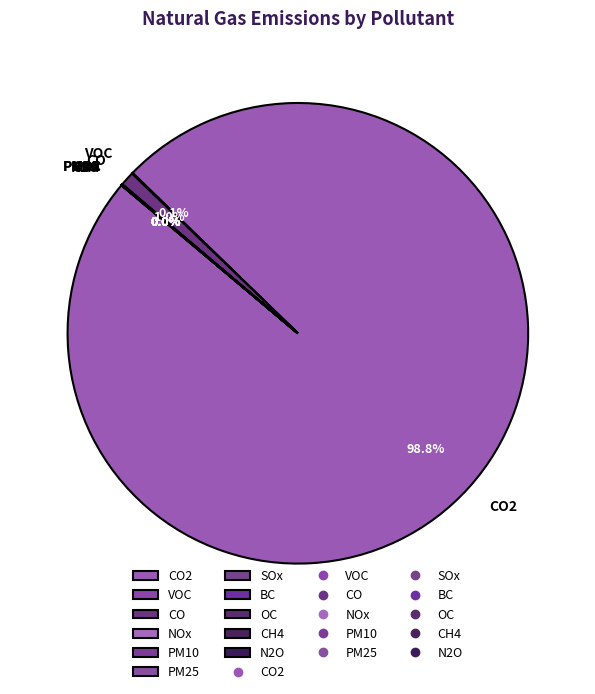

Which category has the biggest portion of the pie?

CO2